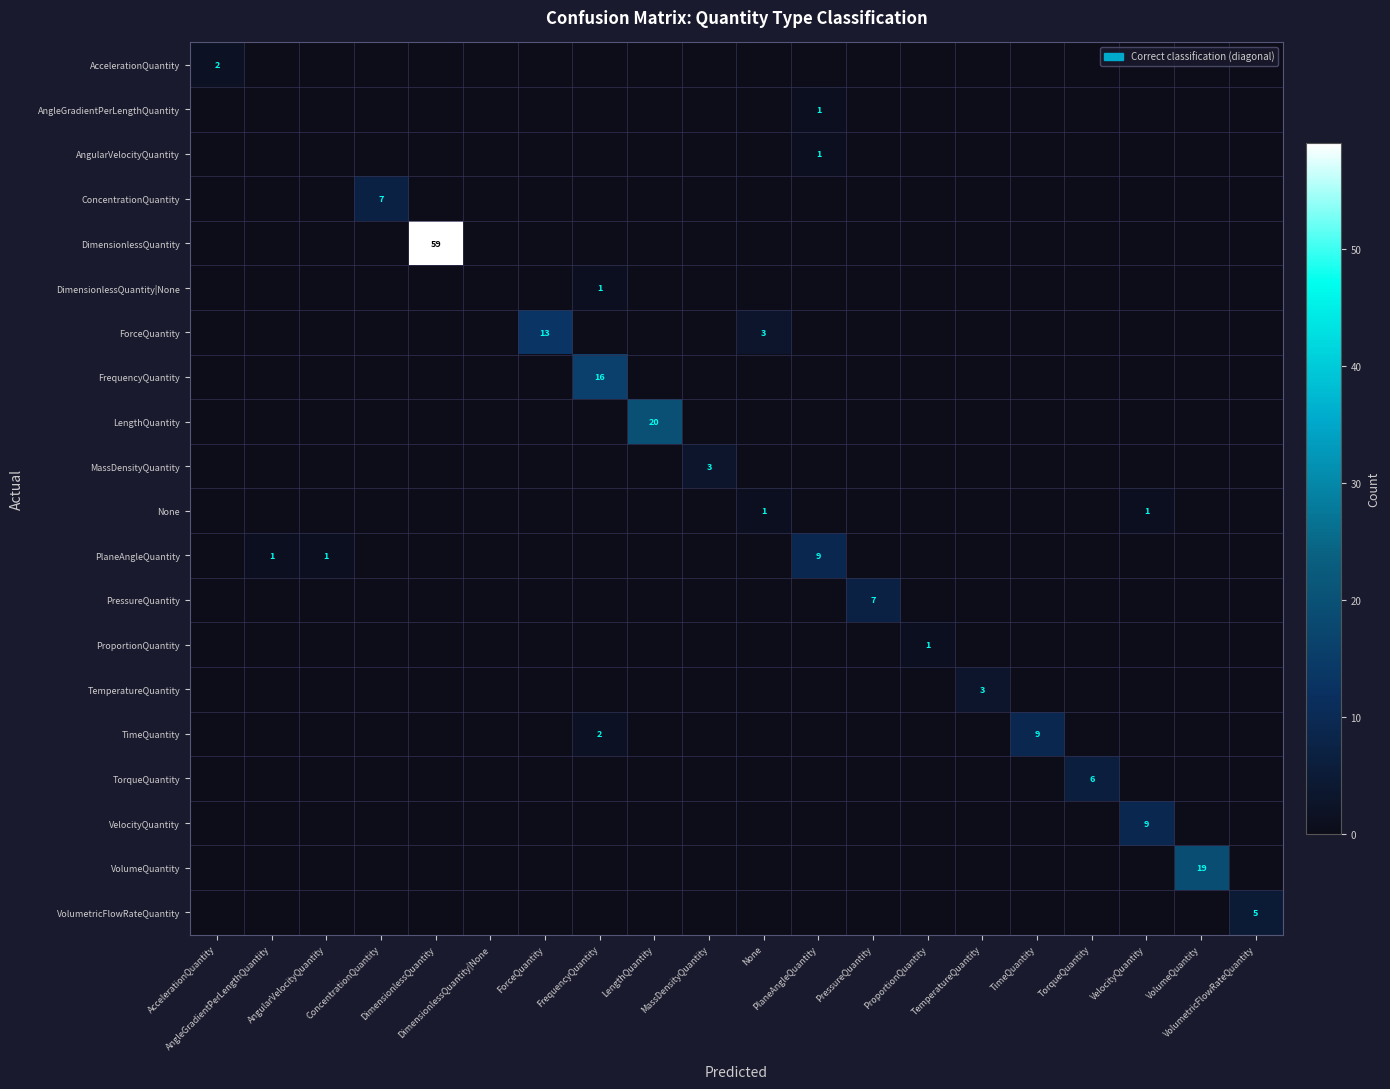

What is the total value across all series at AngularVelocityQuantity?

1